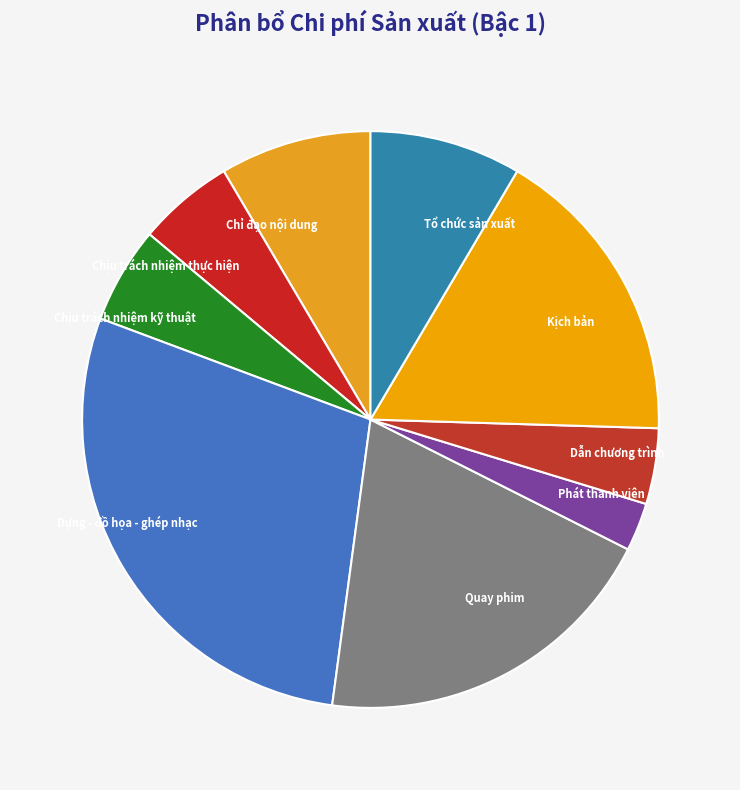

The Chịu trách nhiệm thực hiện slice represents 5% of the pie. True or false?

True